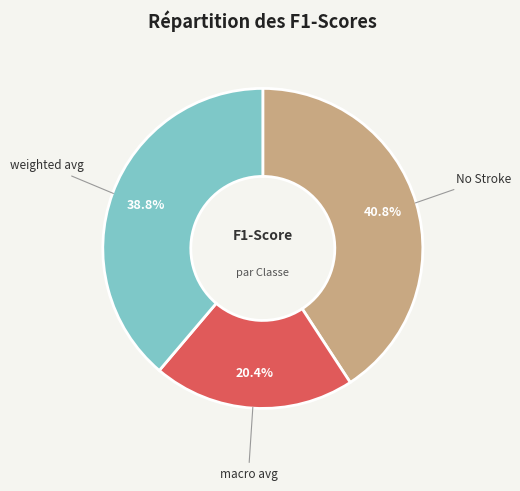

To the nearest percent, what is the difference between the macro avg and weighted avg slice percentages?

18%